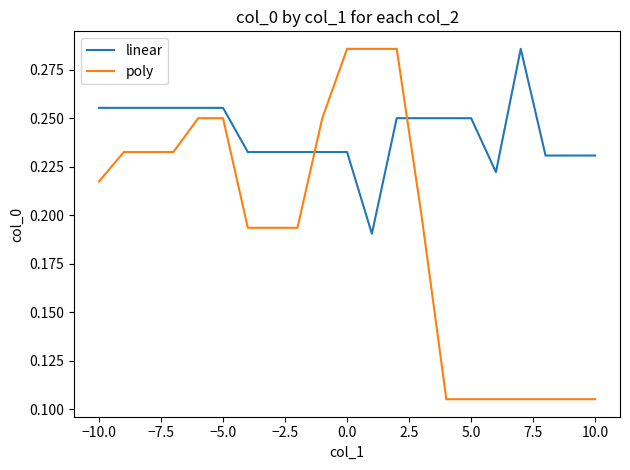

Which series has the largest total across all categories?

linear